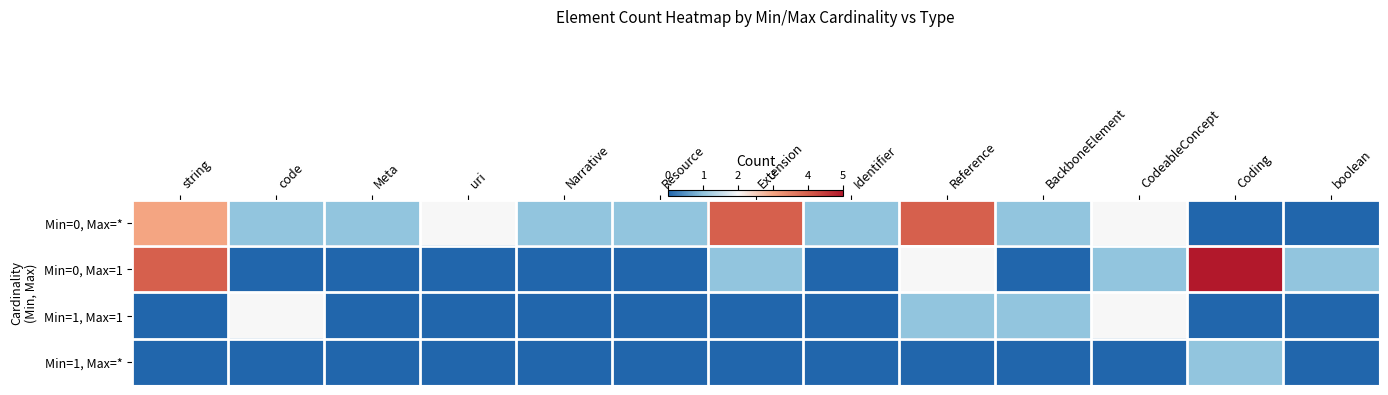

Reading left to right, list all the values displayed in this chart.

Min=0, Max=*: string=3	code=1	Meta=1	uri=2	Narrative=1	Resource=1	Extension=4	Identifier=1	Reference=4	BackboneElement=1	CodeableConcept=2	Coding=0	boolean=0
Min=0, Max=1: string=4	code=0	Meta=0	uri=0	Narrative=0	Resource=0	Extension=1	Identifier=0	Reference=2	BackboneElement=0	CodeableConcept=1	Coding=5	boolean=1
Min=1, Max=1: string=0	code=2	Meta=0	uri=0	Narrative=0	Resource=0	Extension=0	Identifier=0	Reference=1	BackboneElement=1	CodeableConcept=2	Coding=0	boolean=0
Min=1, Max=*: string=0	code=0	Meta=0	uri=0	Narrative=0	Resource=0	Extension=0	Identifier=0	Reference=0	BackboneElement=0	CodeableConcept=0	Coding=1	boolean=0